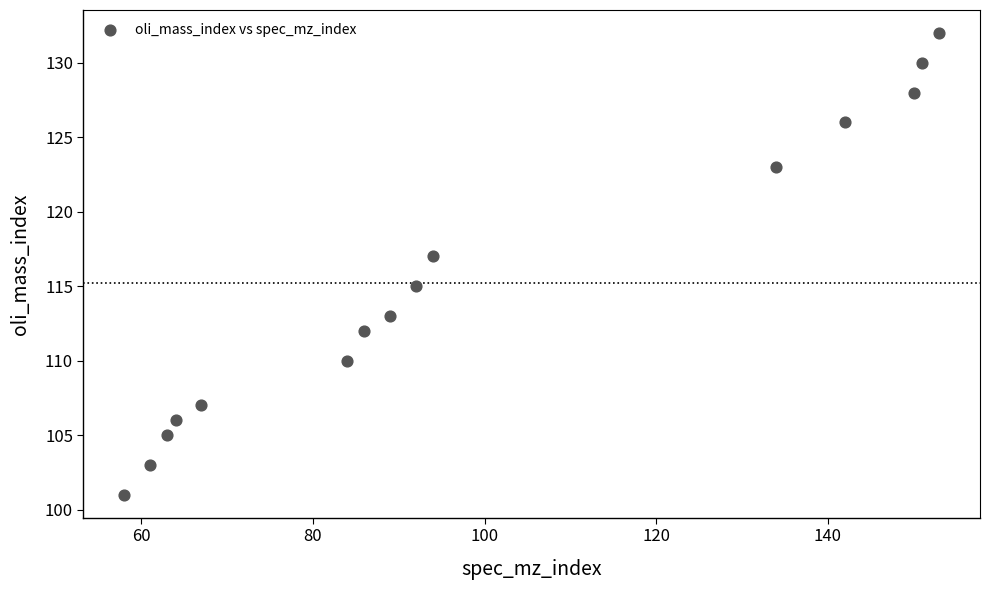

What is the range of X values (max minus min)?

95